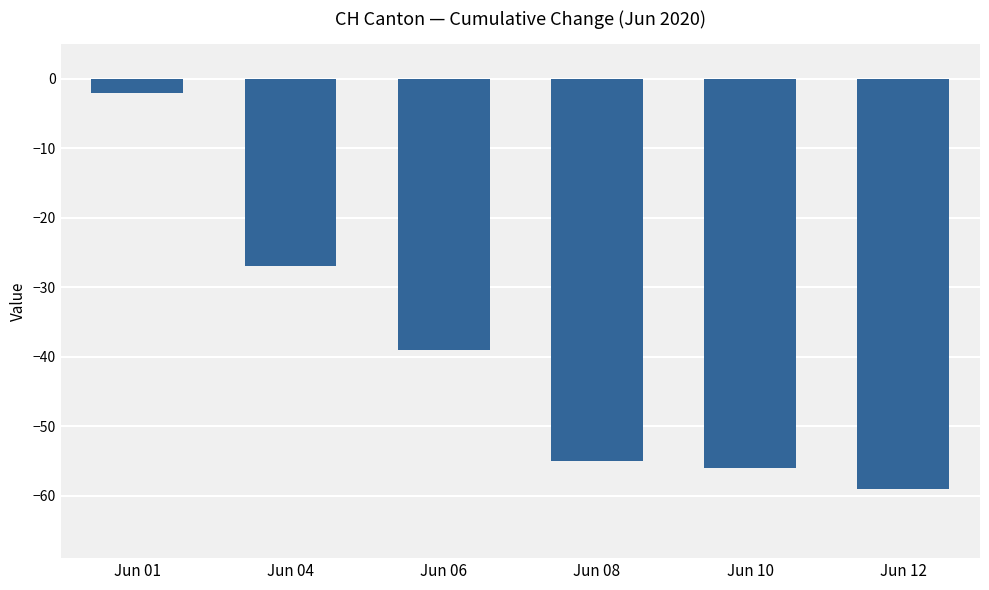

The chart shows a value of -39 at Jun 06. True or false?

True